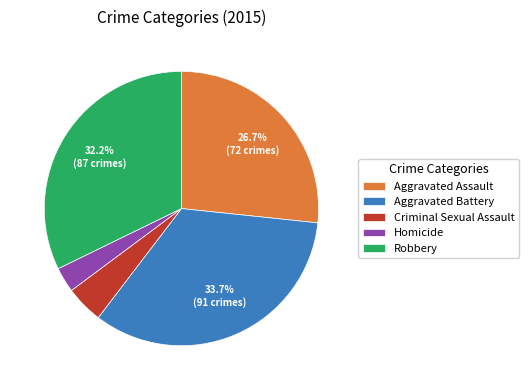

How many slices are in this pie chart?

5